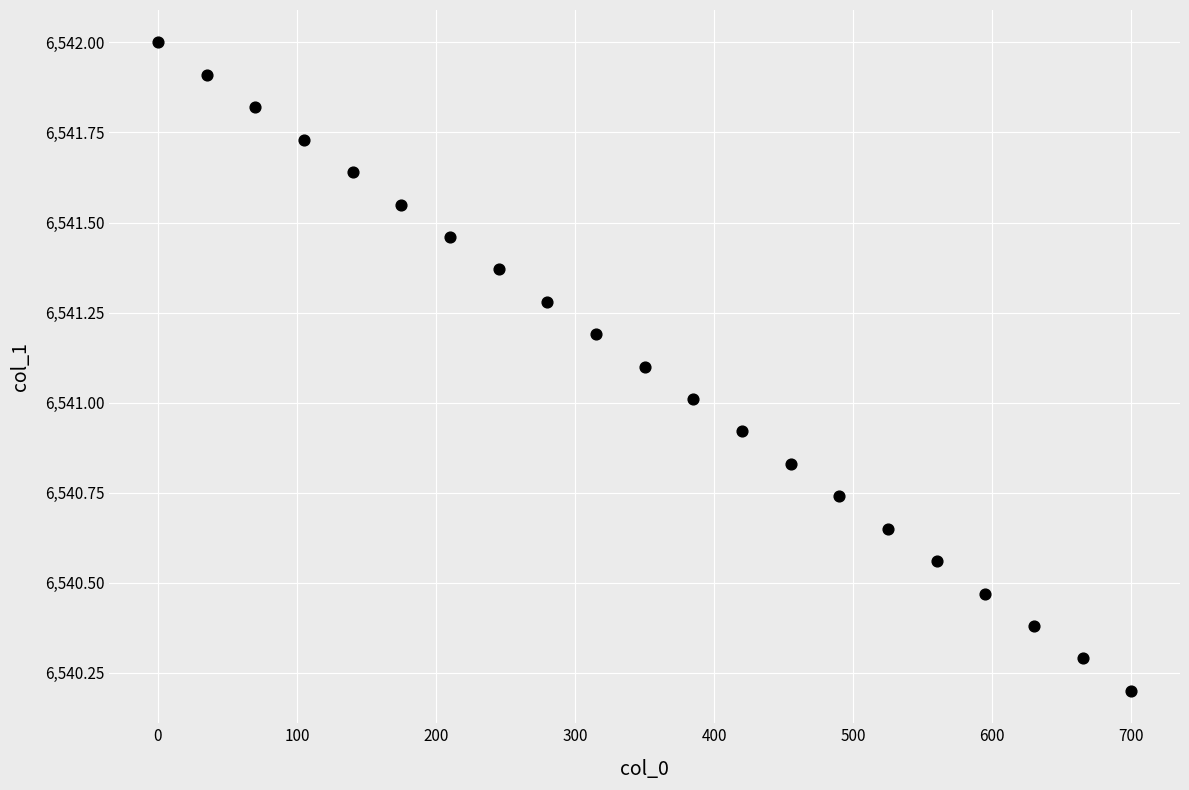

What is the range of X values (max minus min)?

700.0